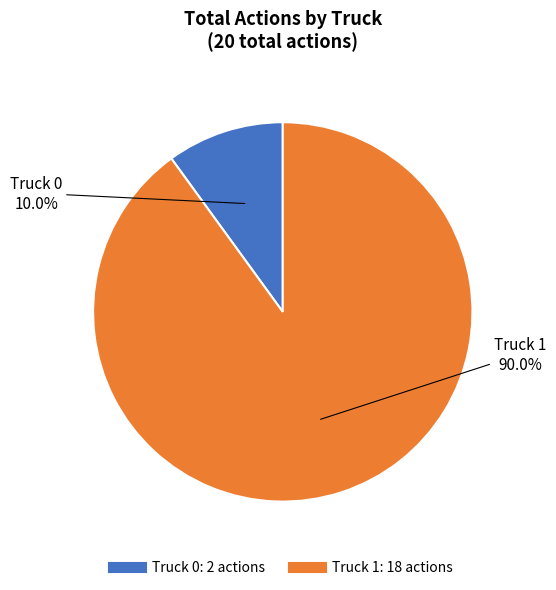

Rank the categories by value from highest to lowest.

Truck 1, Truck 0